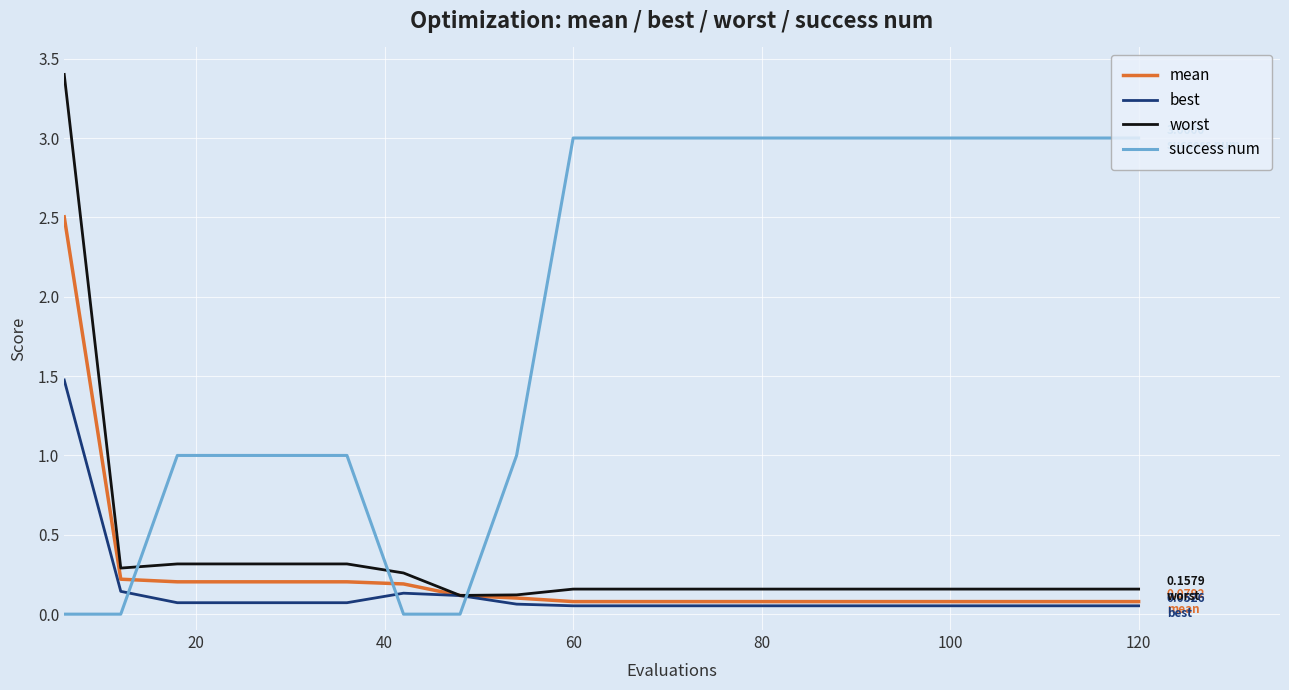

How many intersections are there between best and success num?

3